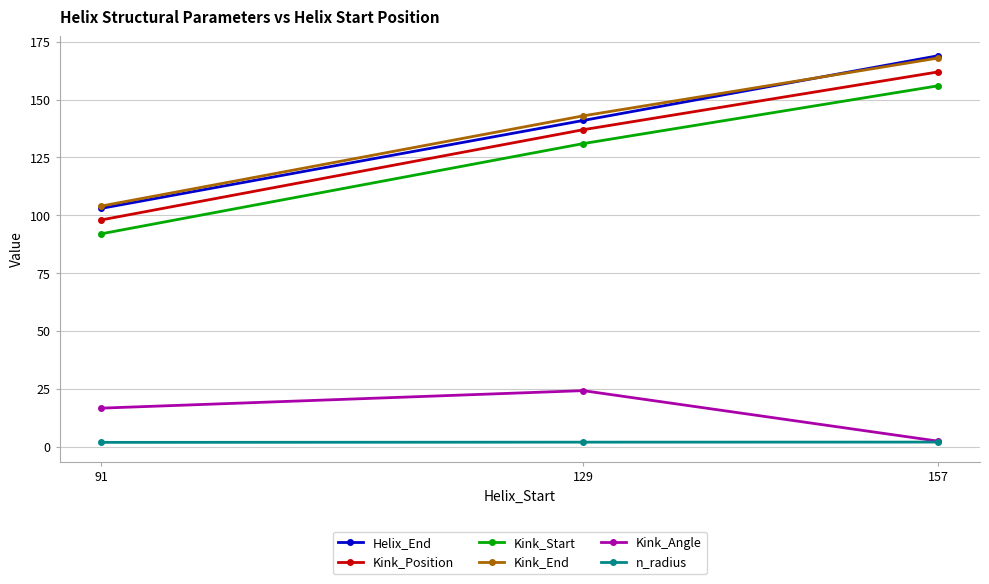

What are all the series names shown in the legend?

Helix_End, Kink_Position, Kink_Start, Kink_End, Kink_Angle, n_radius